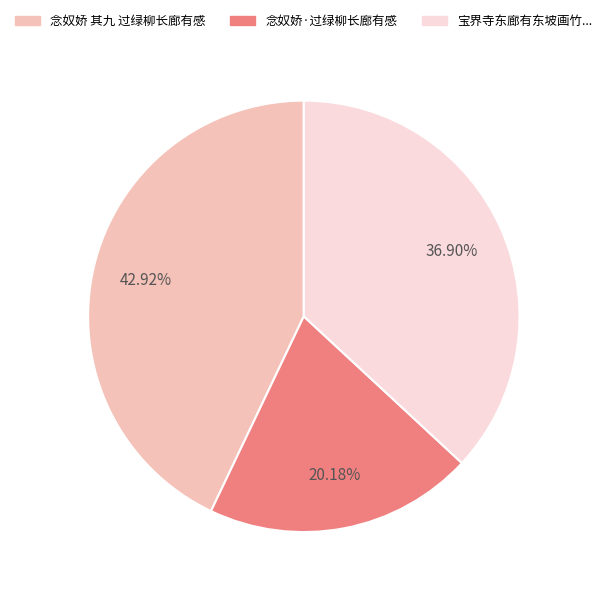

Is there any slice that represents more than half of the pie?

No